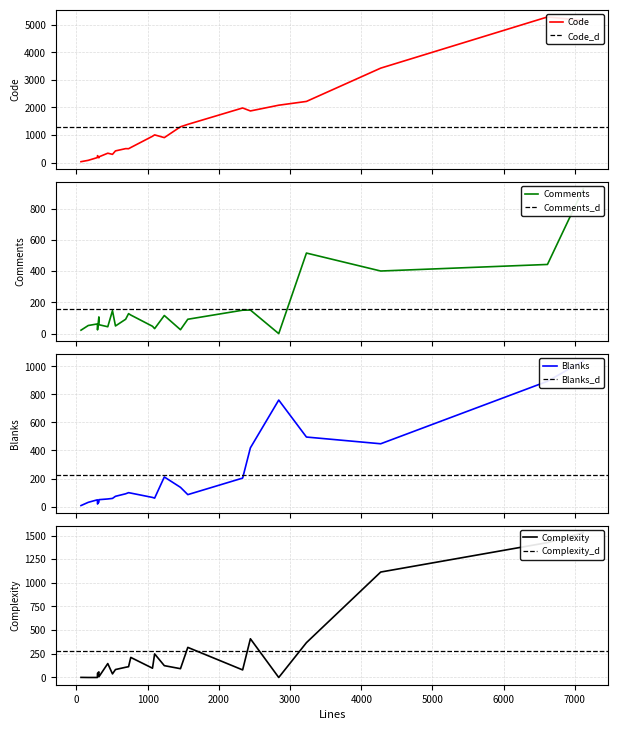

How many values in the Comments series are below 92?

11